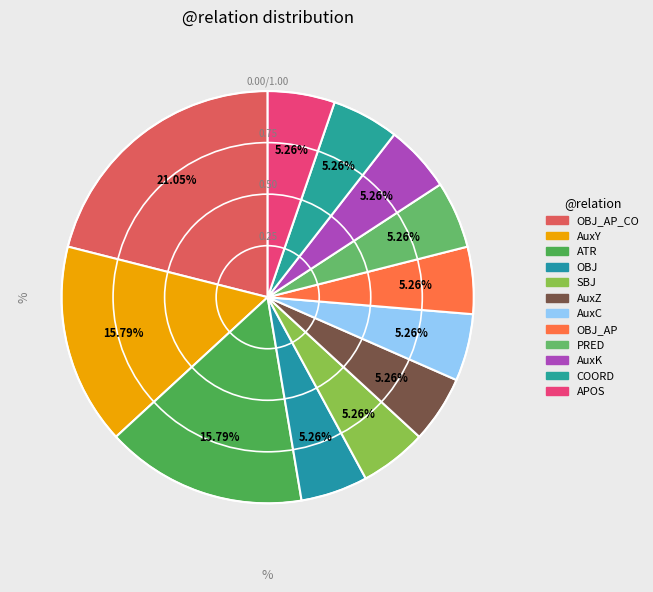

Which has a higher value, PRED or AuxC?

PRED